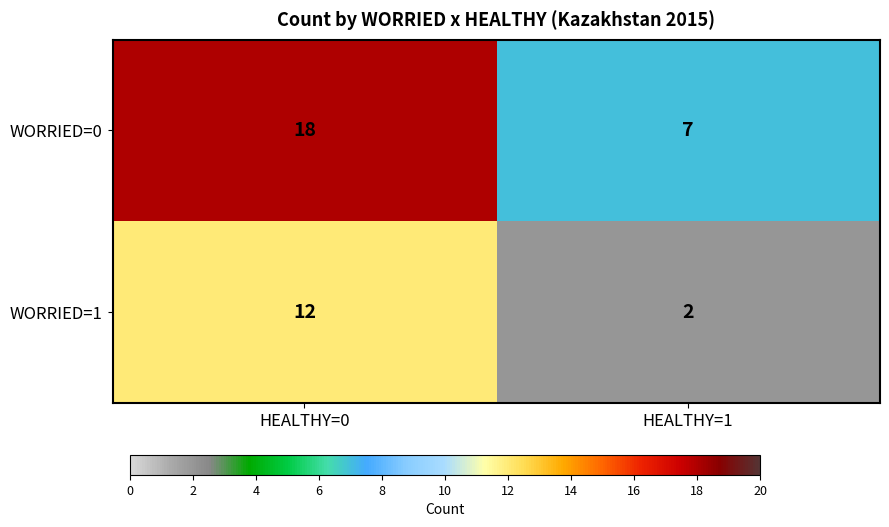

Which series changed the most between HEALTHY=0 and HEALTHY=1?

WORRIED=0